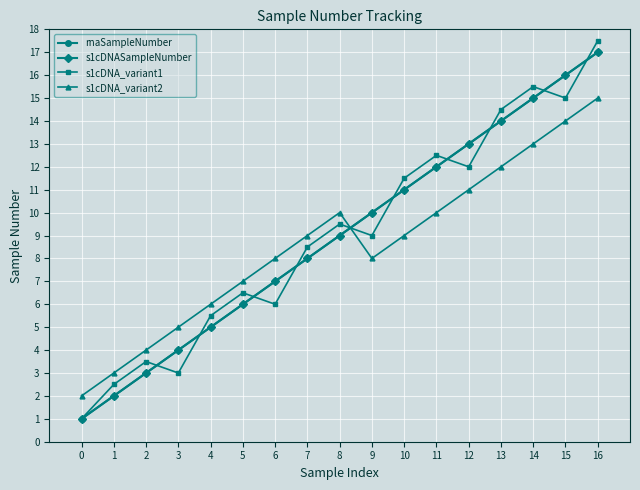

Is this an area chart (filled region under the line)?

No